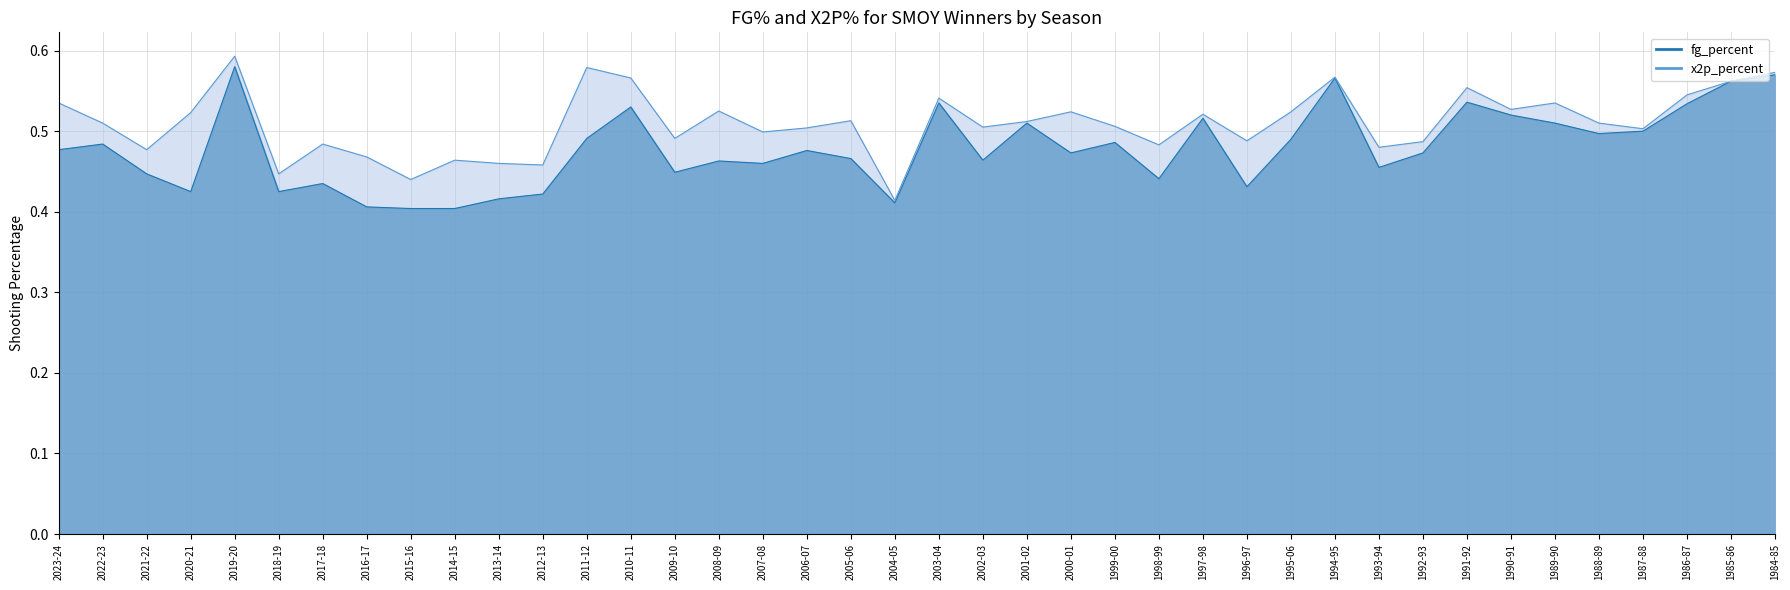

How many interior local peaks (higher than both neighbors) does the data have?

12